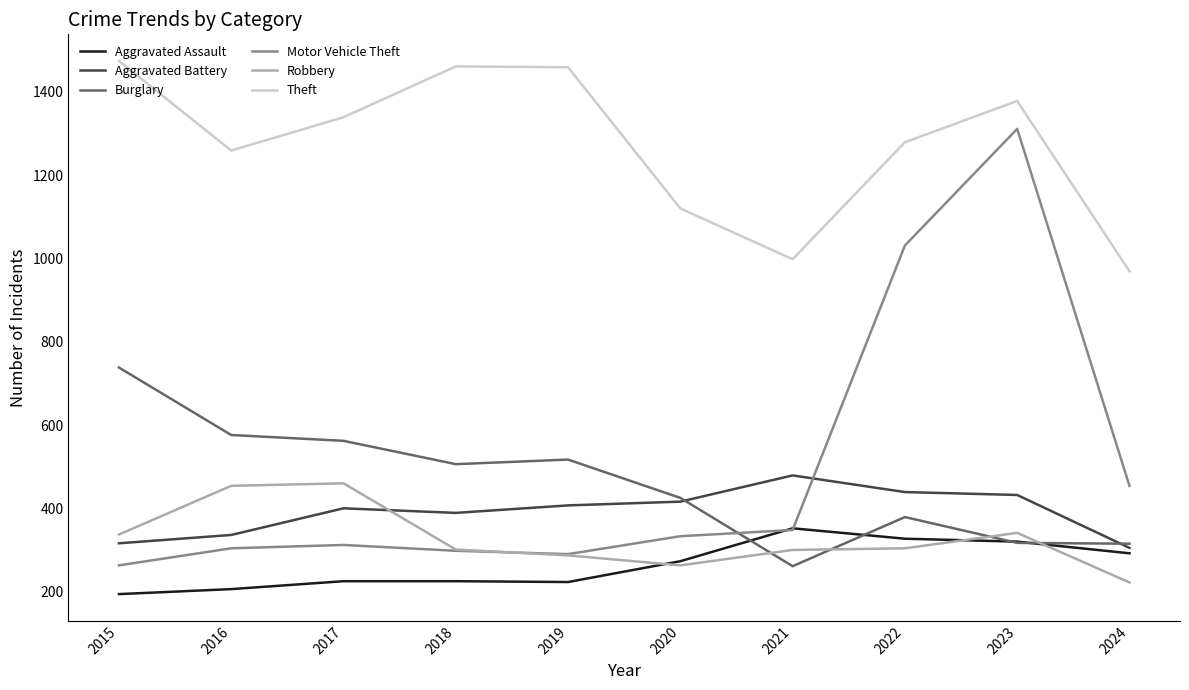

Does the chart display data point markers on the line(s)?

No